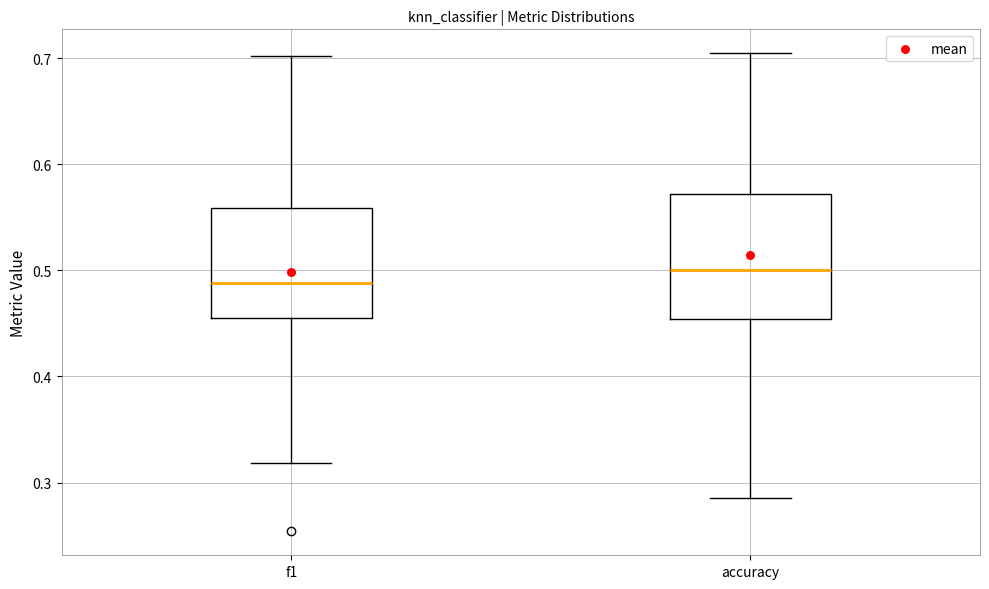

Reading left to right, read every box against the y-axis: the position of its median line, the range the box covers, and the ends of its whiskers. The values are not printed on the chart, so give them approximately, as read against the axis.

f1: median 0.49, box 0.45 to 0.56, whiskers 0.32 to 0.70
accuracy: median 0.50, box 0.45 to 0.57, whiskers 0.29 to 0.70